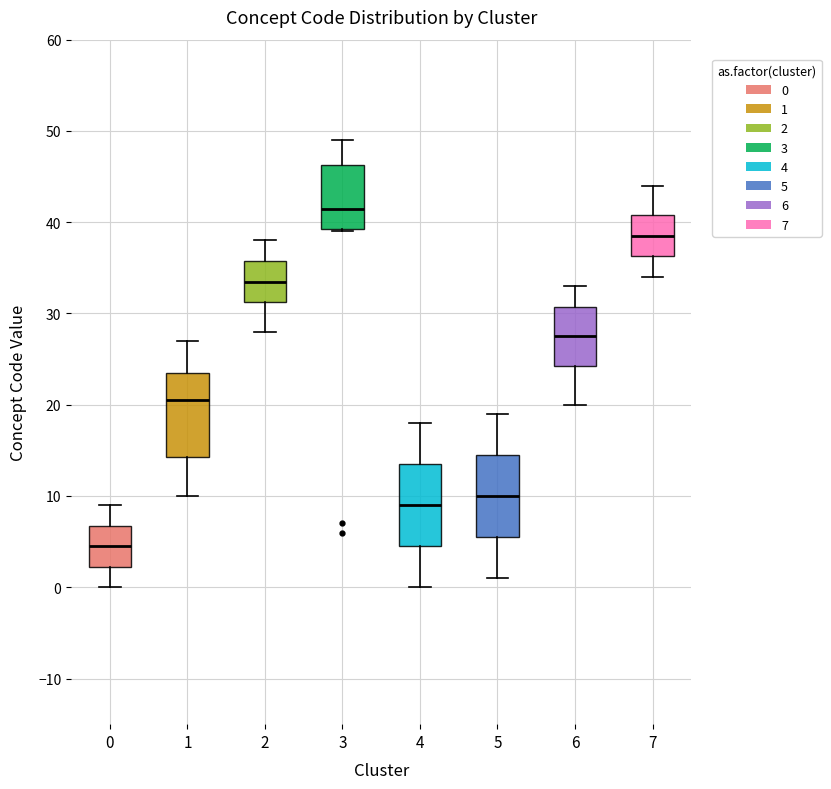

Where is the upper edge of the box at x = 0 on the y-axis? The values are not printed on the chart, so give them approximately, as read against the axis.

7